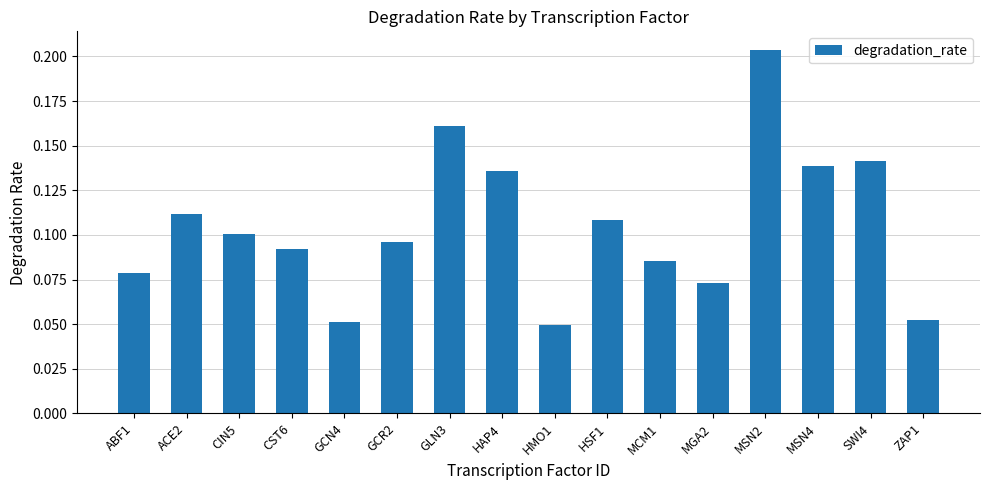

Which category has the highest value across all series?

MSN2